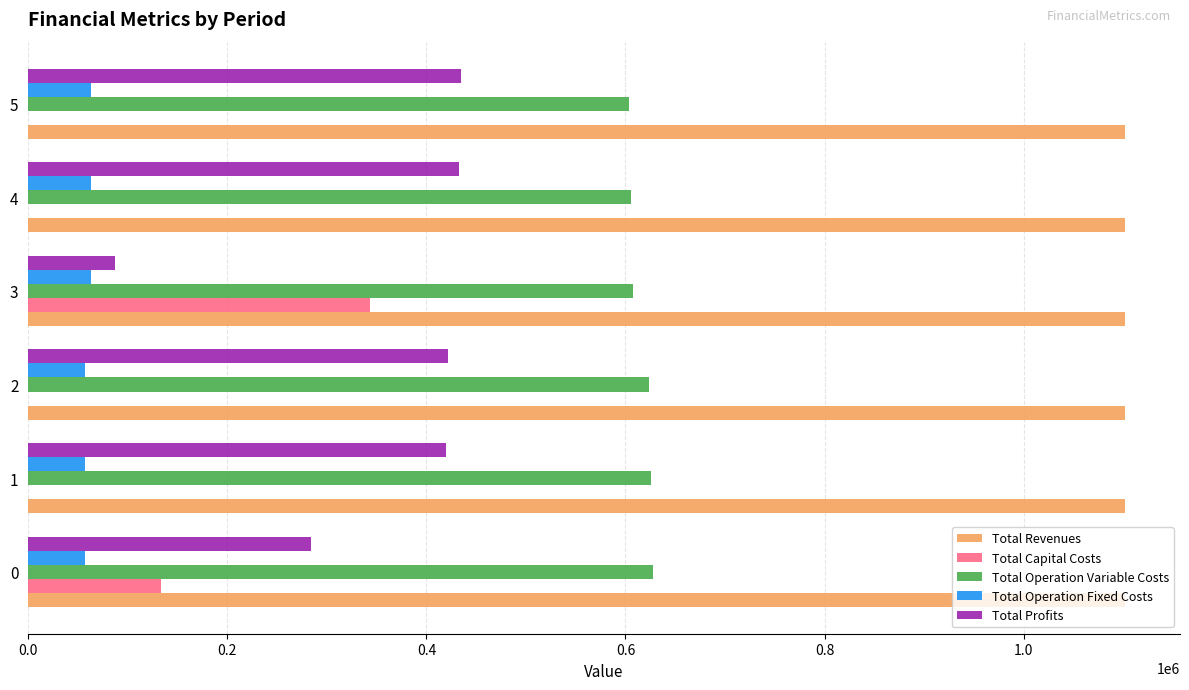

The value of Total Operation Fixed Costs at 1 is 56610.0. True or false?

True